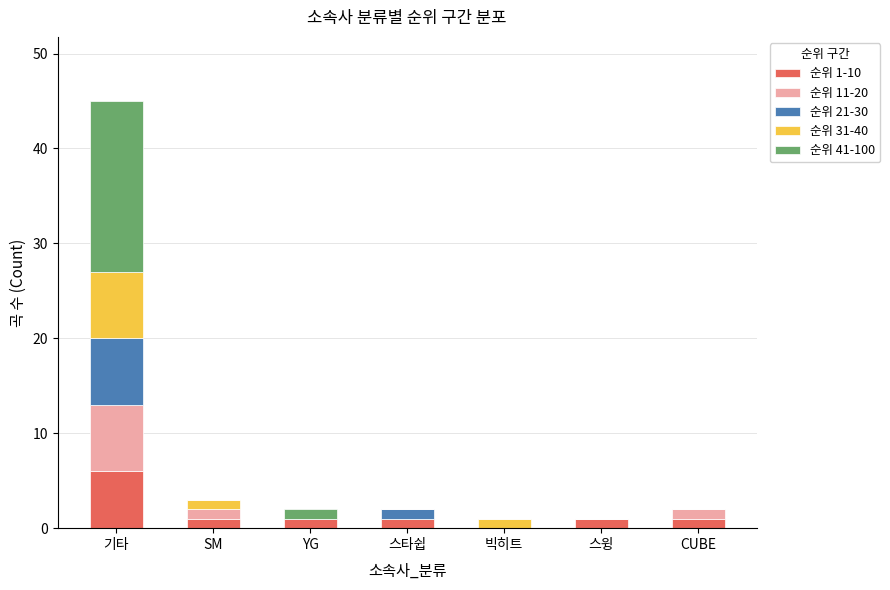

At which category is the sum across all series the highest?

기타